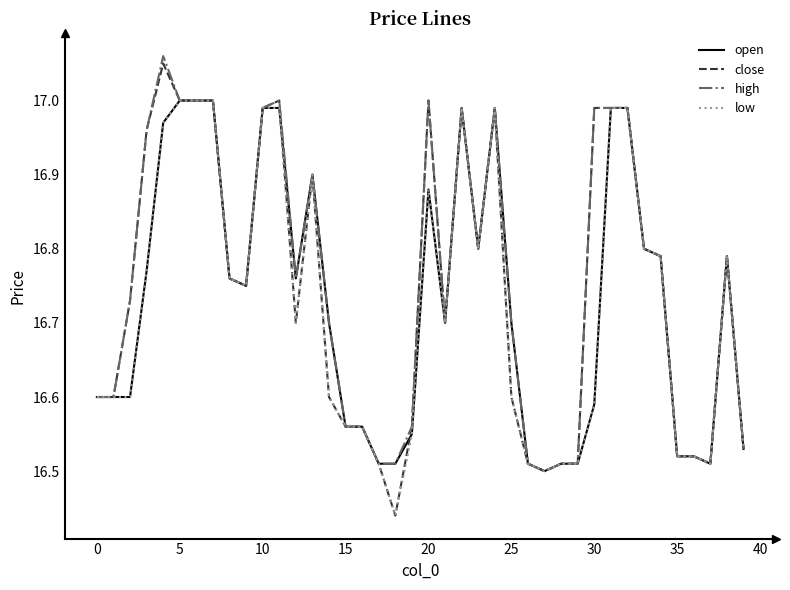

Which series has the largest range (max minus min)?

close